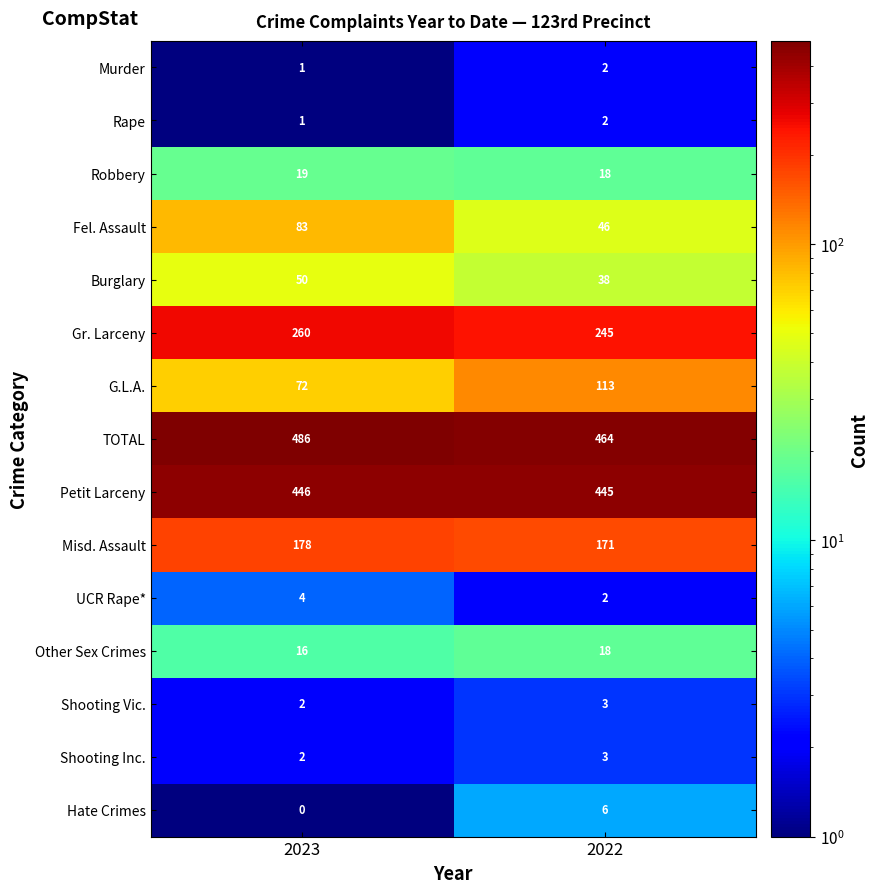

List the labels in order of Rape value, largest first.

2022, 2023